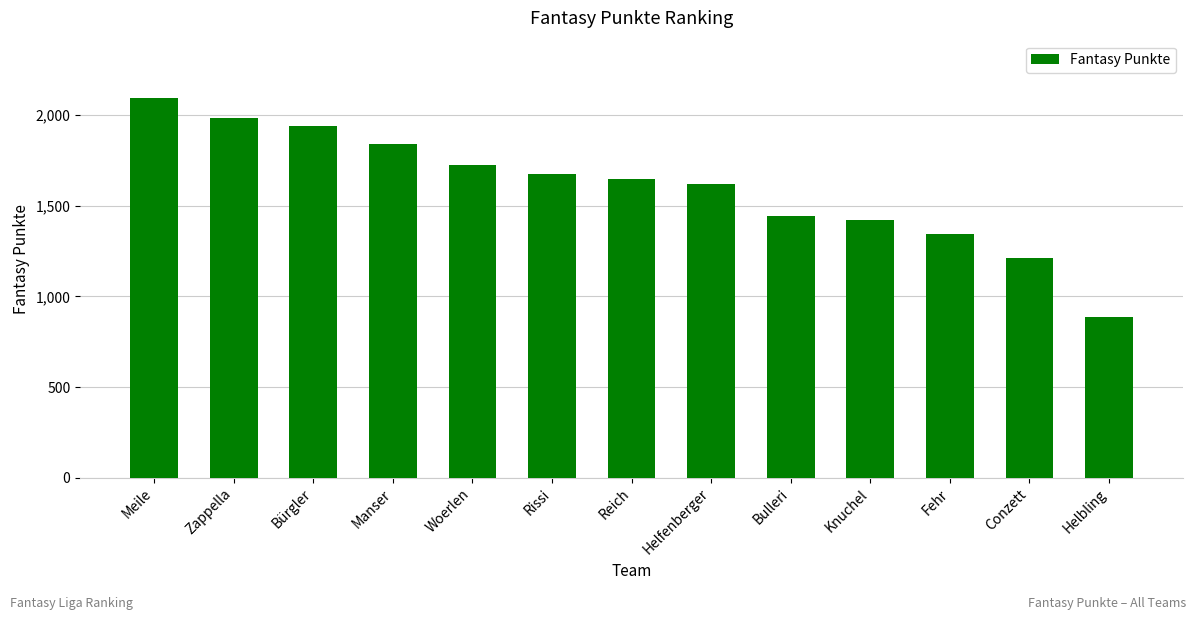

How many bars are there in total?

13